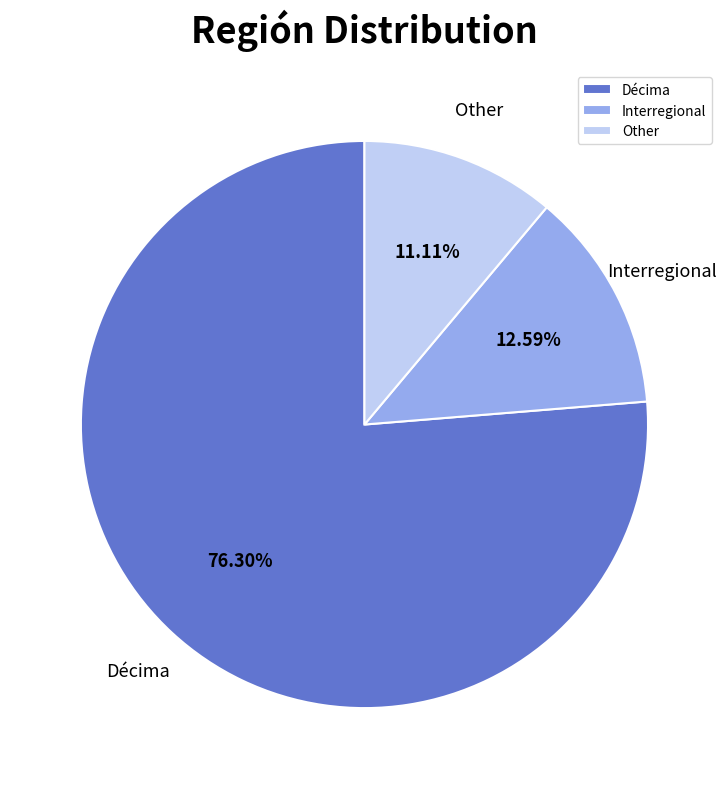

To the nearest percent, what is the difference between the largest and smallest slice percentages?

65%